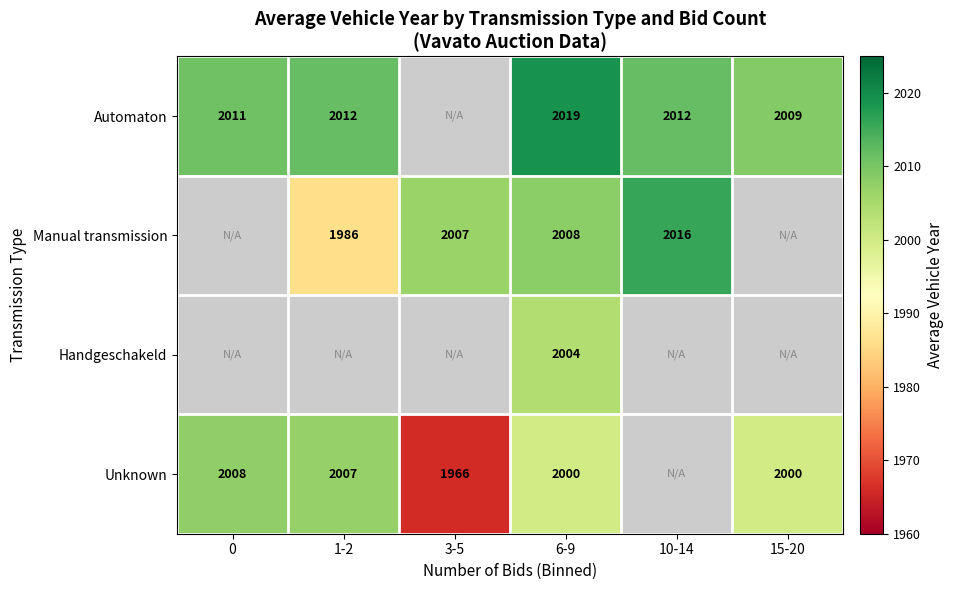

The Unknown series shows 692 at 15-20. True or false?

False